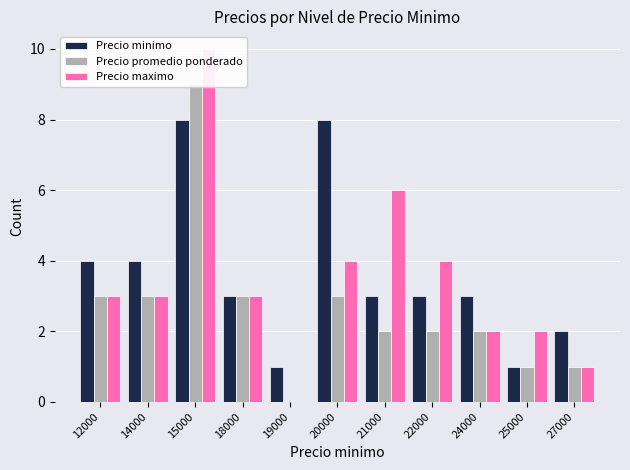

The value of Precio maximo at 14000 is 3. True or false?

True